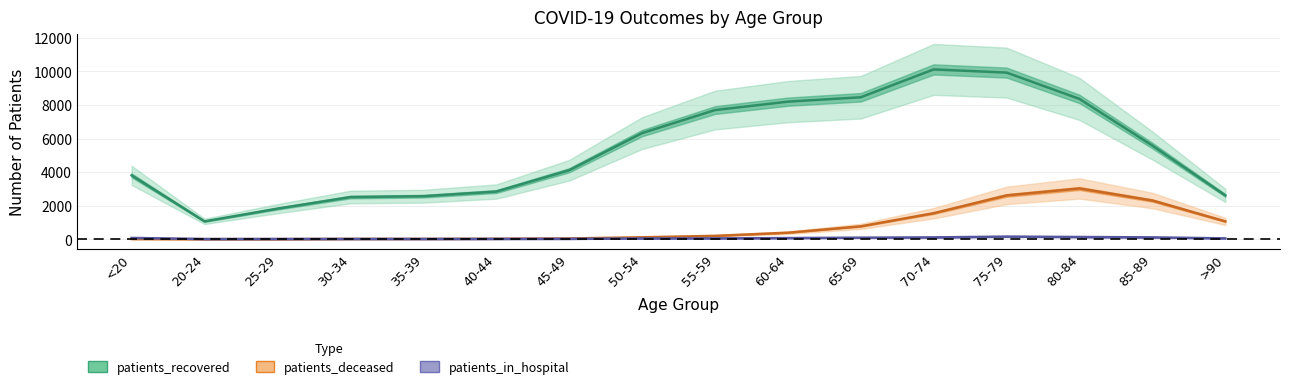

Reading right to left, what are all the values shown in this chart?

patients_recovered: >90=2610	85-89=5579	80-84=8358	75-79=9929	70-74=10118	65-69=8458	60-64=8196	55-59=7694	50-54=6321	45-49=4107	40-44=2838	35-39=2562	30-34=2510	25-29=1820	20-24=1062	<20=3803
patients_deceased: >90=1061	85-89=2305	80-84=3023	75-79=2609	70-74=1548	65-69=766	60-64=386	55-59=198	50-54=112	45-49=42	40-44=22	35-39=16	30-34=15	25-29=3	20-24=3	<20=13
patients_in_hospital: >90=48	85-89=108	80-84=130	75-79=153	70-74=107	65-69=90	60-64=66	55-59=48	50-54=43	45-49=18	40-44=15	35-39=12	30-34=13	25-29=11	20-24=8	<20=74